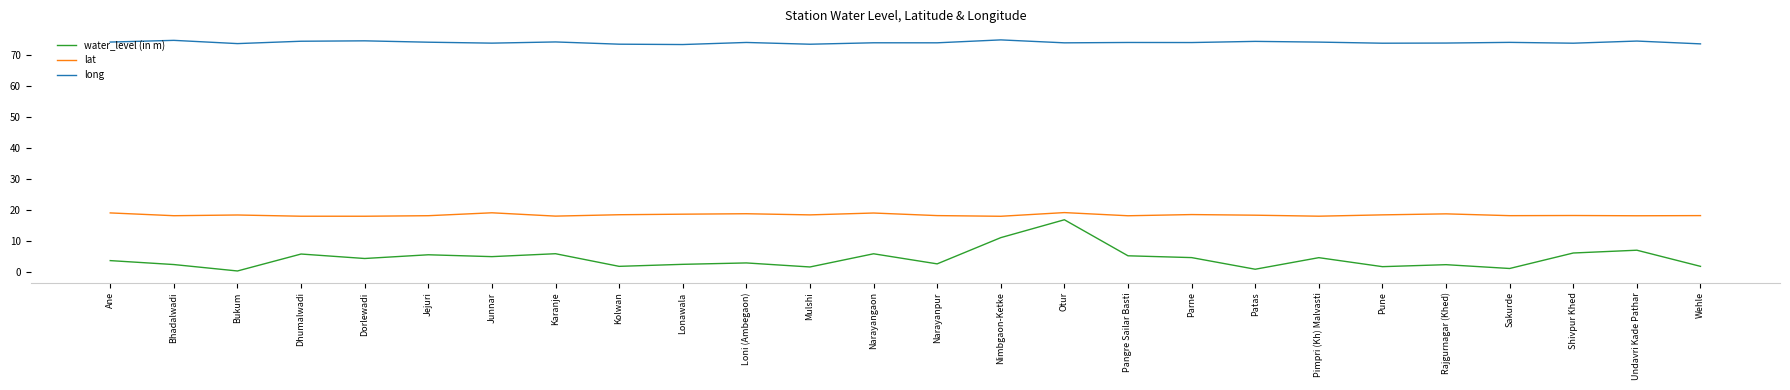

True or false: water_level (in m) and long intersect in this chart.

False